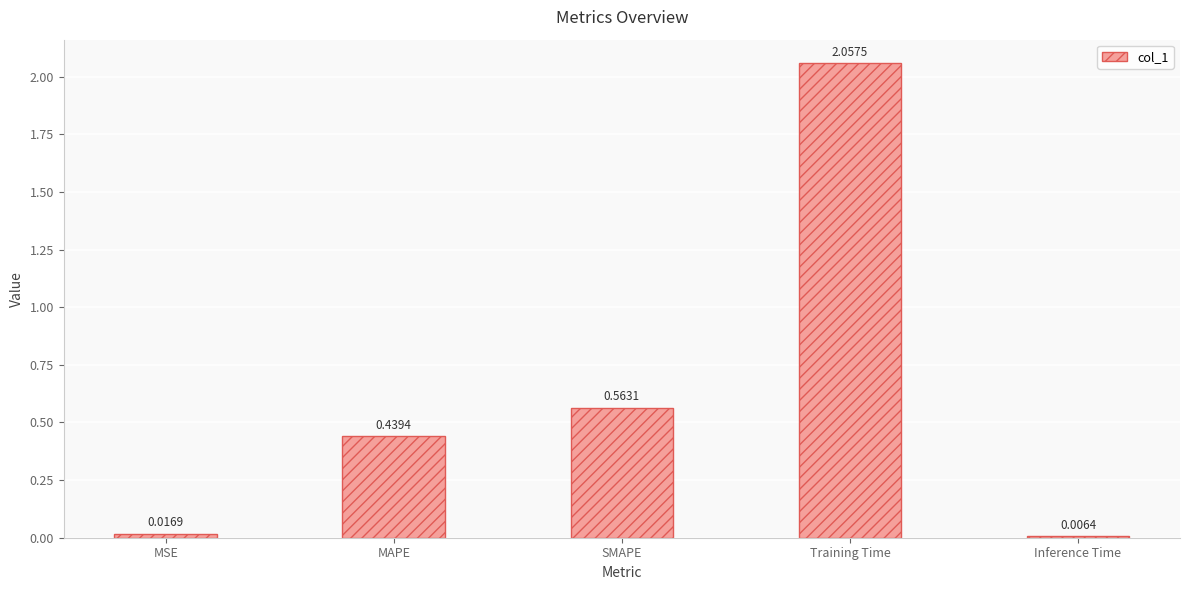

At which category does the chart reach its peak across all series?

Training Time